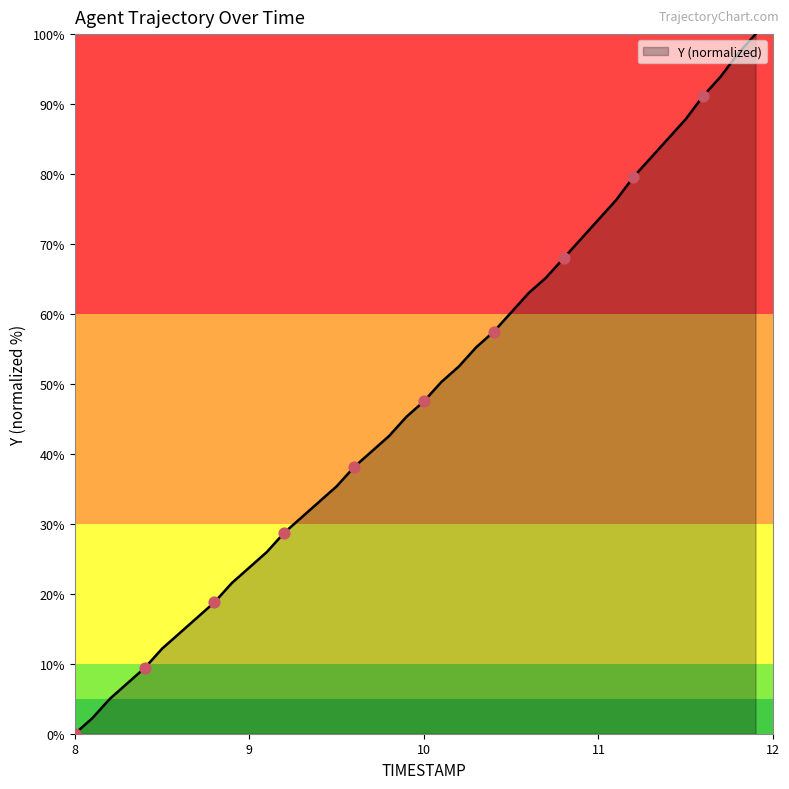

What is the difference between the maximum and minimum values?

100.0